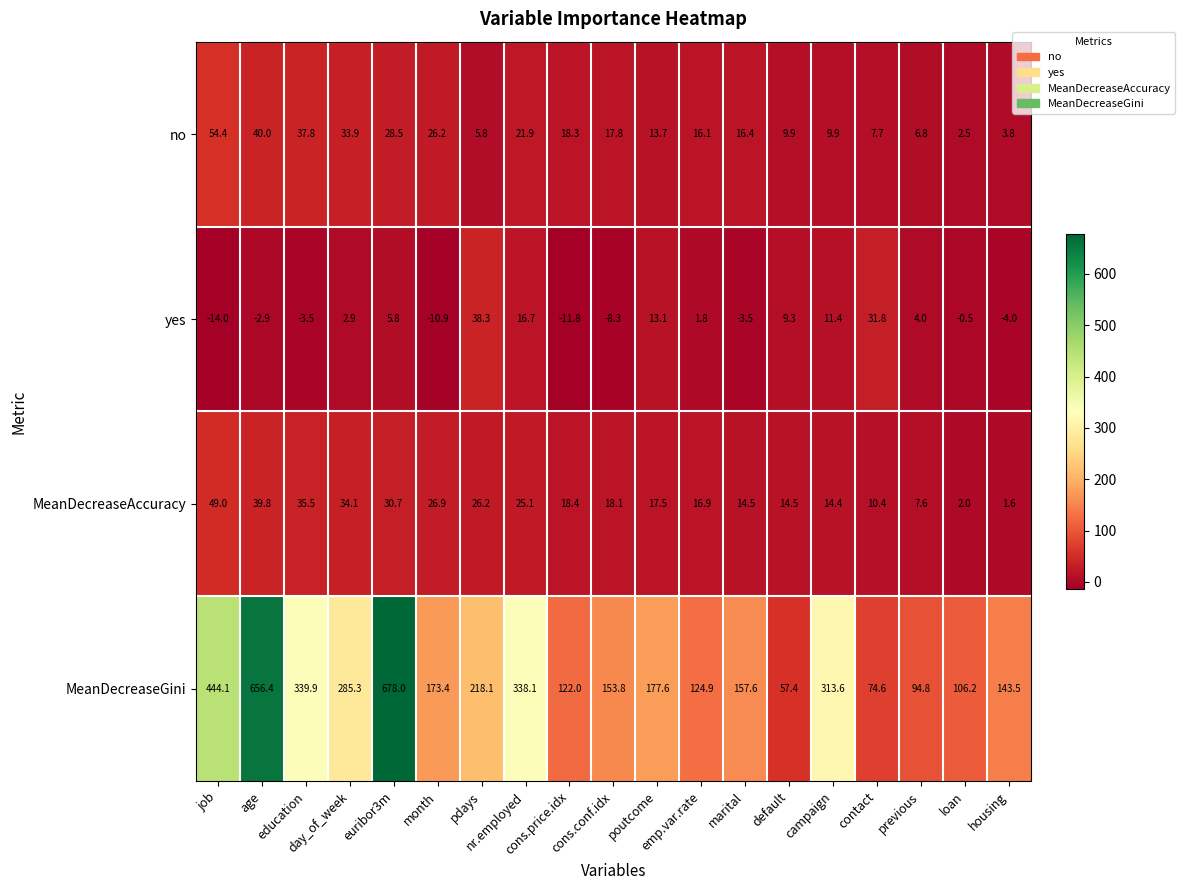

Which category has the lowest value across all series?

job